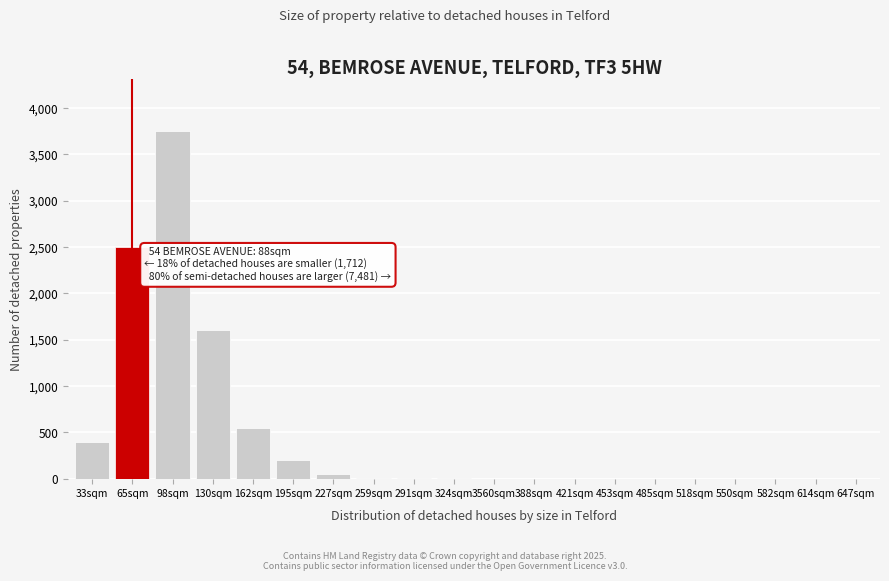

At which category does the chart reach its peak across all series?

98sqm